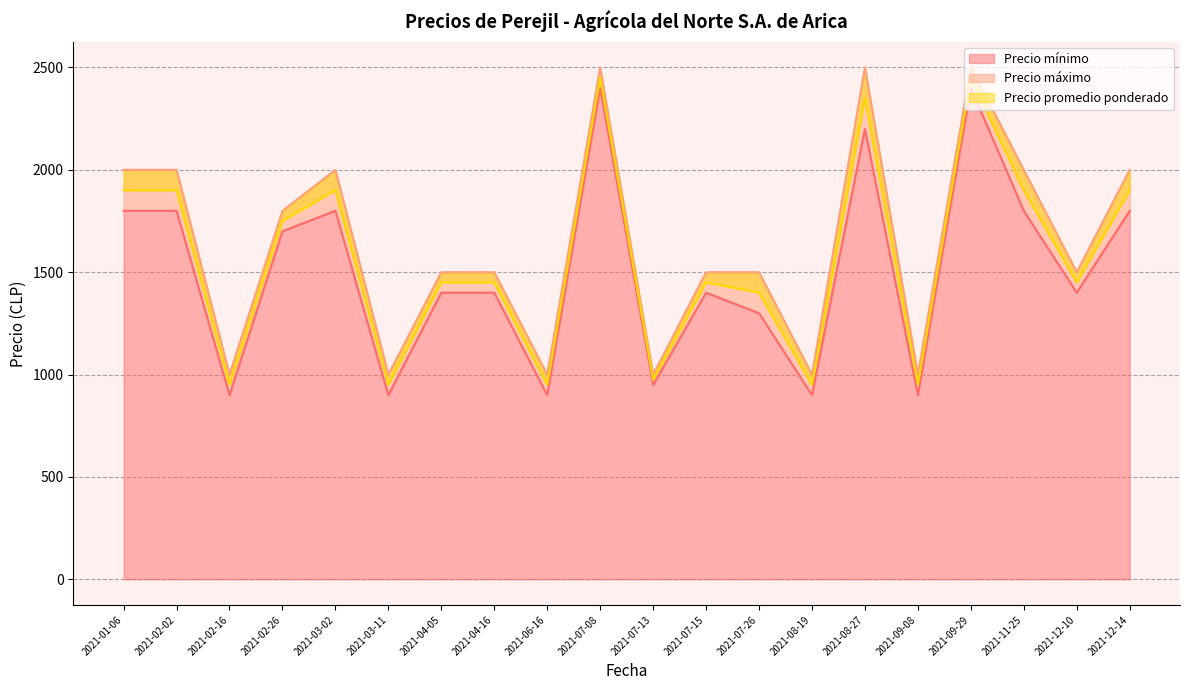

True or false: Precio máximo has a value of 393 at 2021-12-10.

False